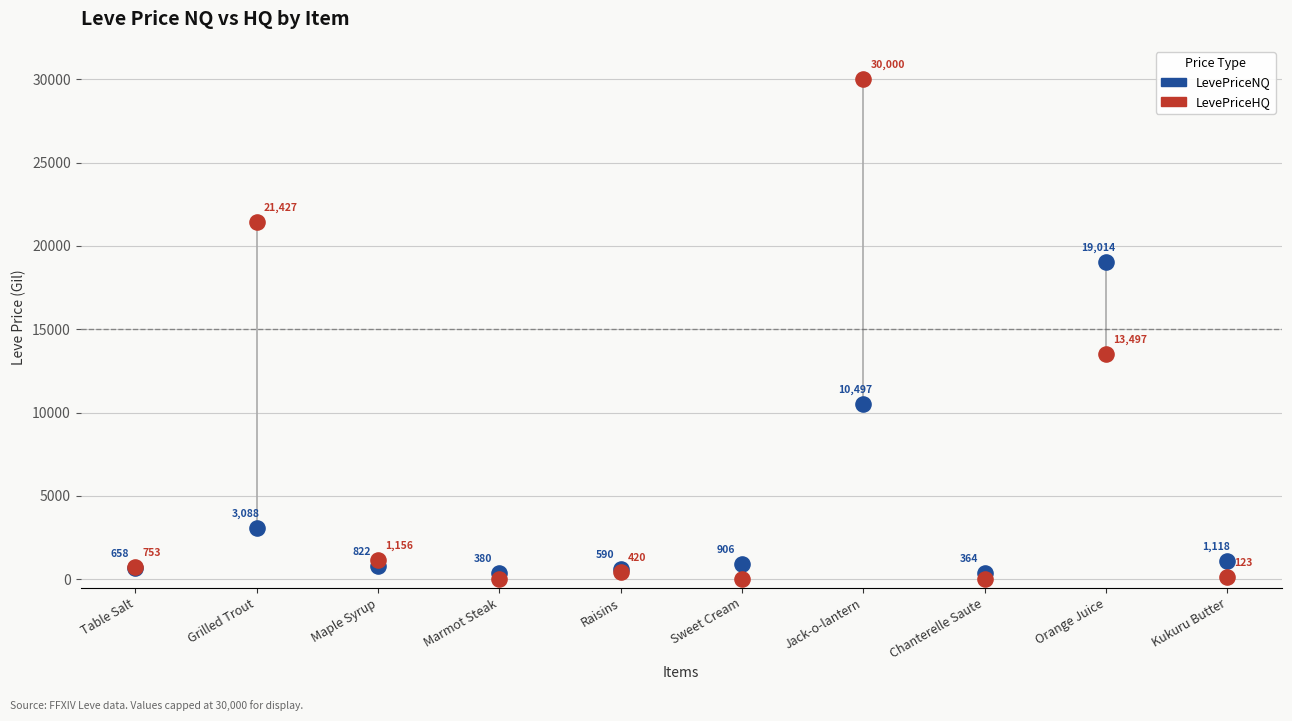

In the LevePriceHQ series, what Y value is closest to 15000?

13497.0